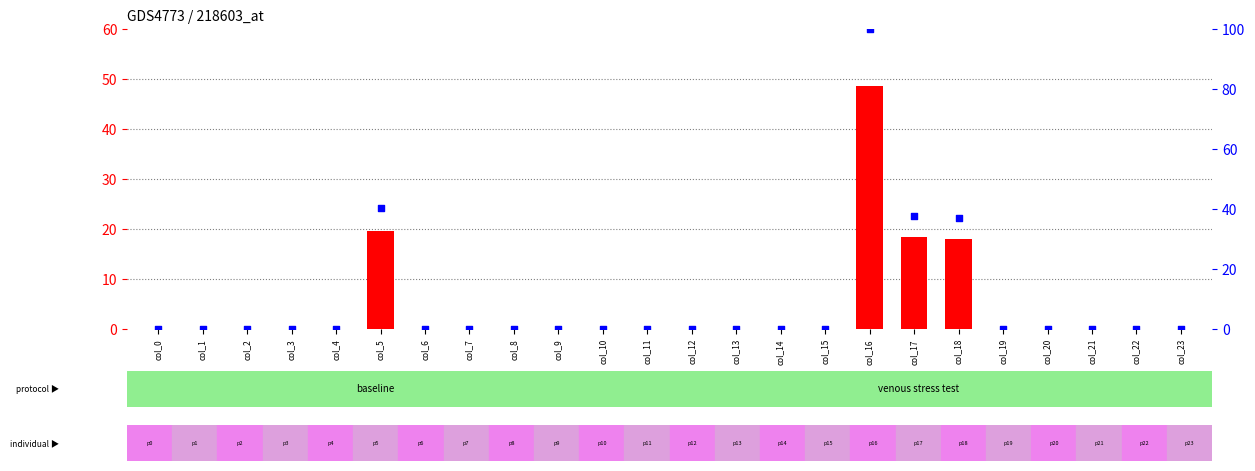

Which series reaches the minimum Y coordinate?

transformed count